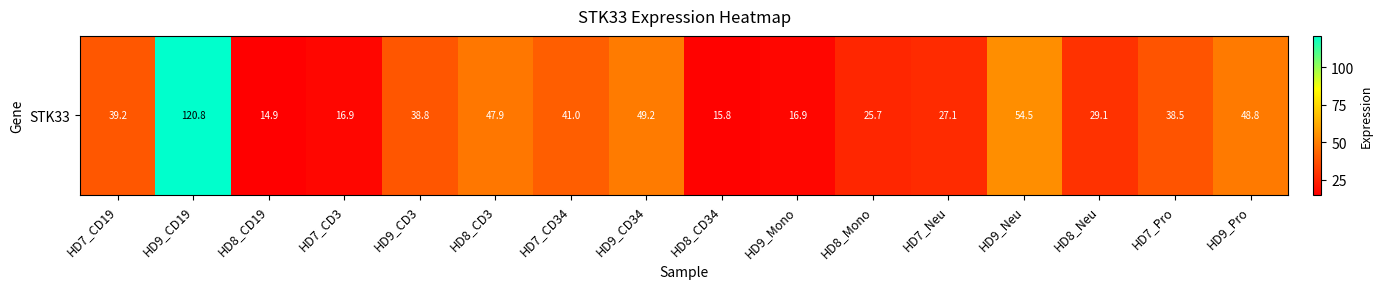

How many categories are shown in the chart?

16